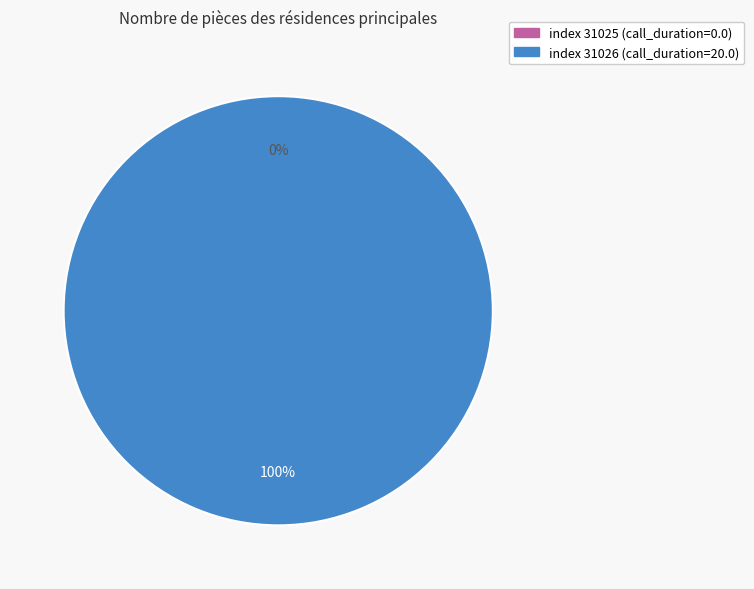

To the nearest percent, what percentage of the pie is 31026?

100%